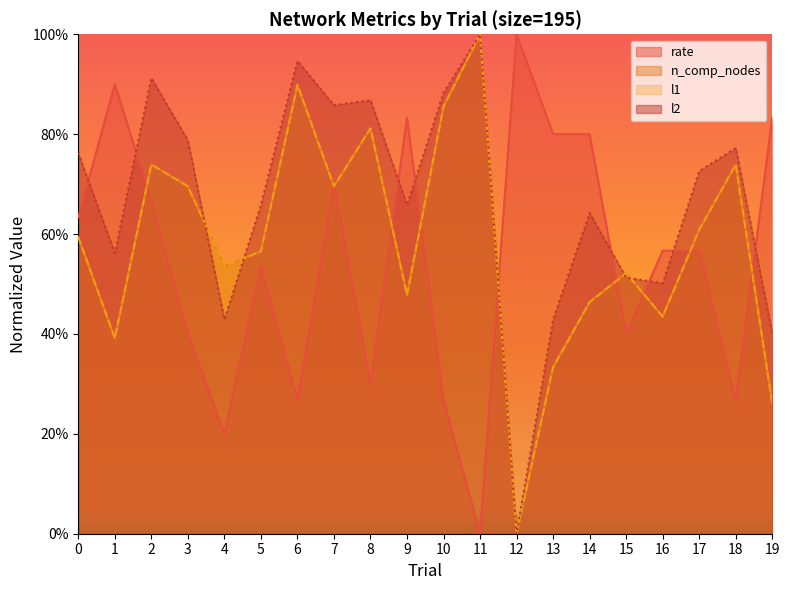

True or false: n_comp_nodes and l2 cross at least once.

True